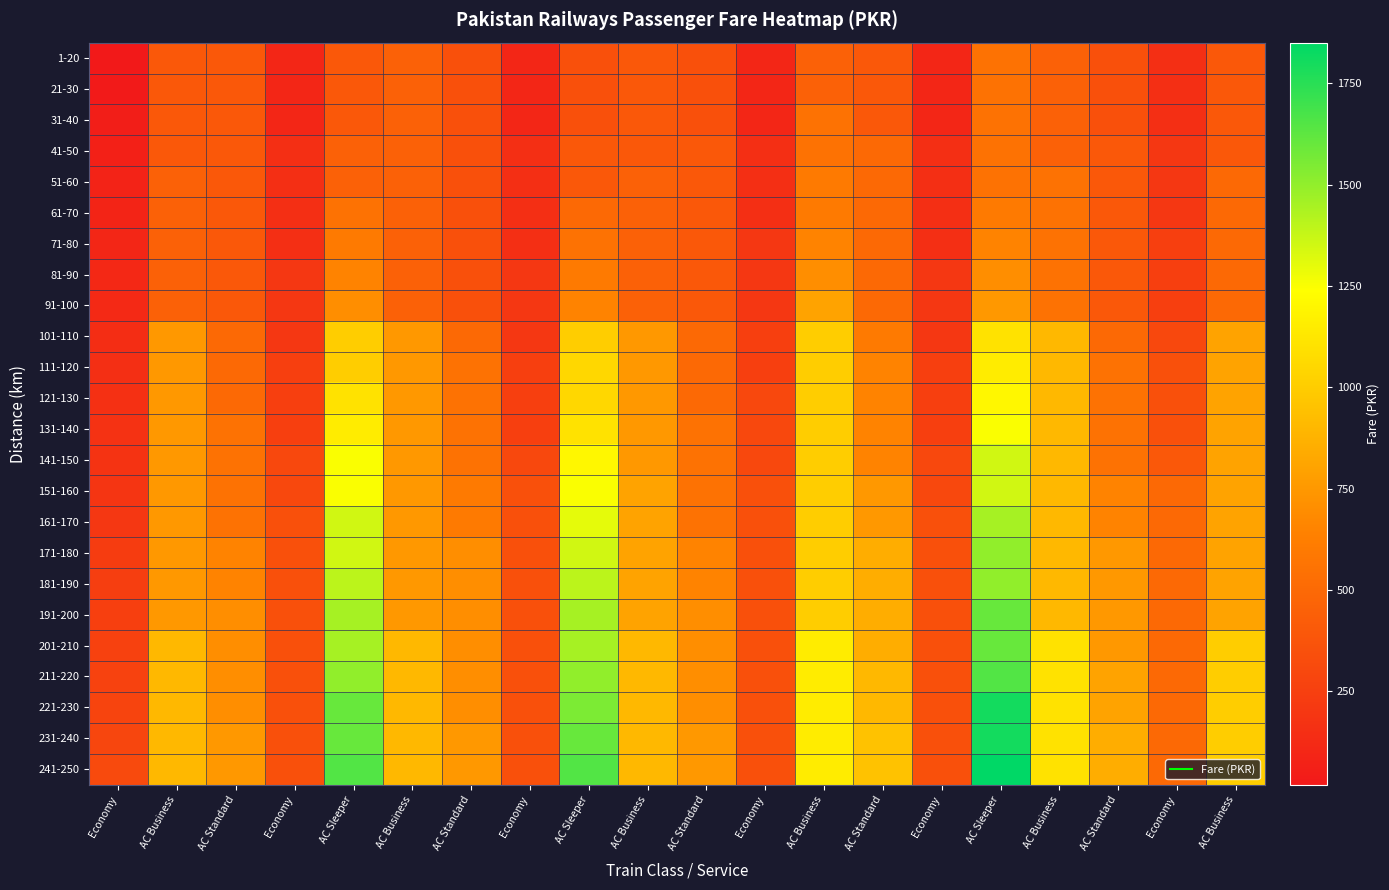

List the series in order of their peak value, highest first.

241-250, 221-230, 231-240, 211-220, 191-200, 201-210, 171-180, 181-190, 161-170, 141-150, 151-160, 131-140, 121-130, 111-120, 101-110, 91-100, 81-90, 71-80, 51-60, 61-70, 1-20, 21-30, 31-40, 41-50